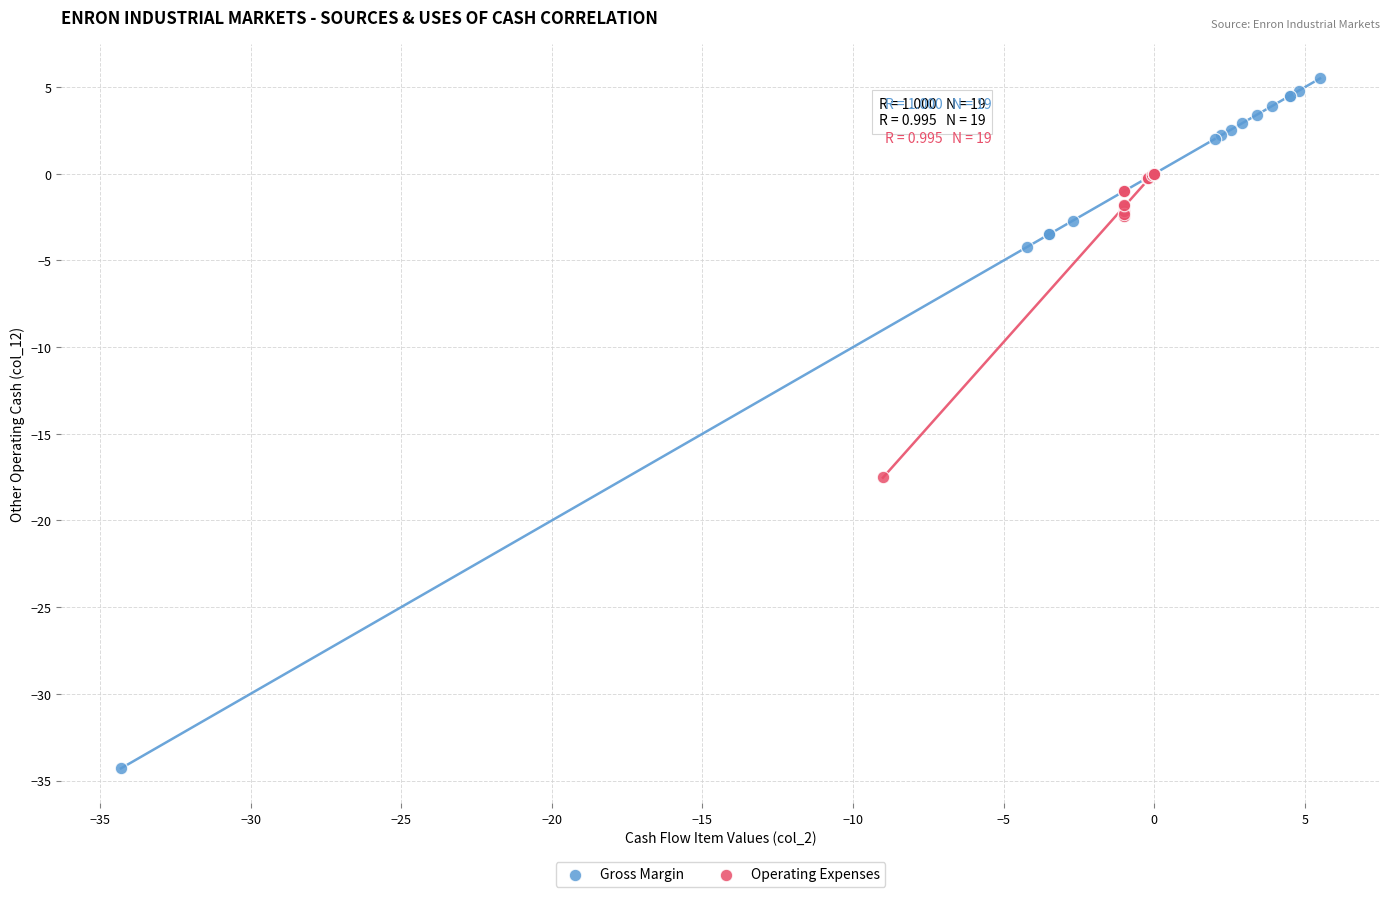

Which series reaches the minimum Y coordinate?

Gross Margin